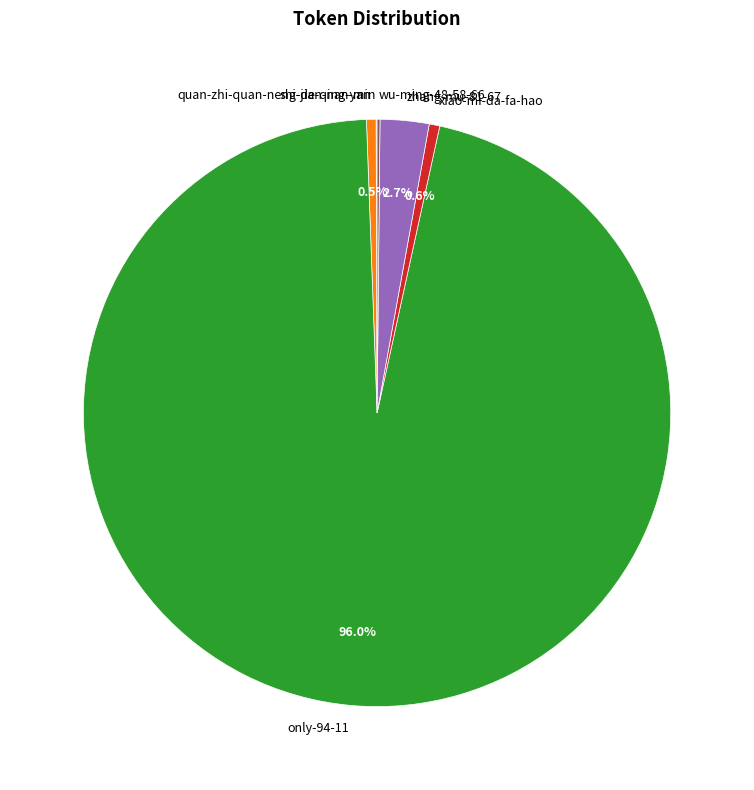

Which has a higher value, zhang-mu-81-67 or xiao-mi-da-fa-hao?

zhang-mu-81-67